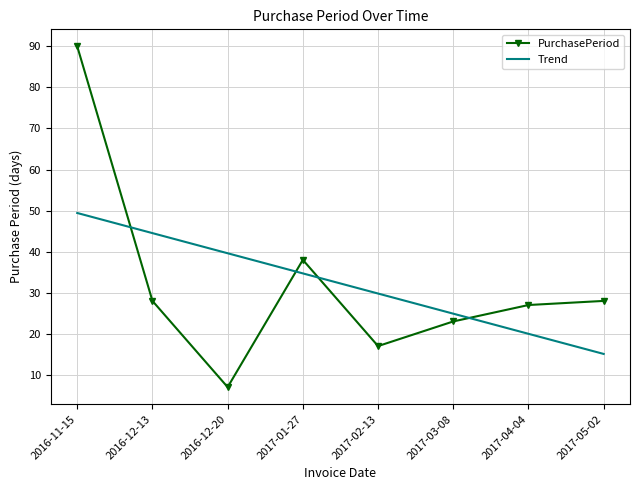

What position from the right is 2017-03-08?

3